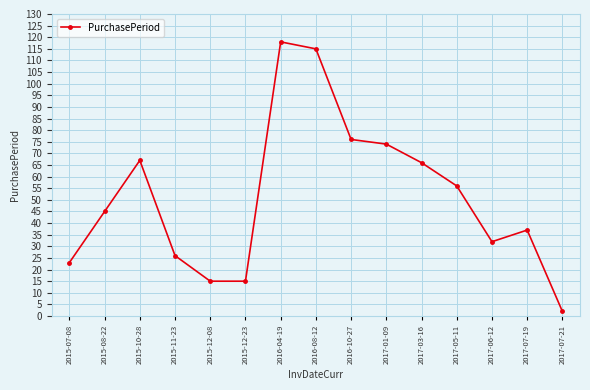

What is the sum of all values?

767